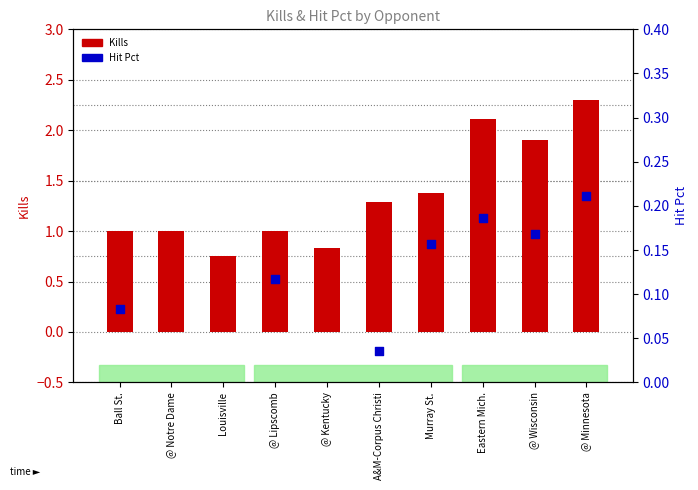

Which series contains the highest Y value?

Kills